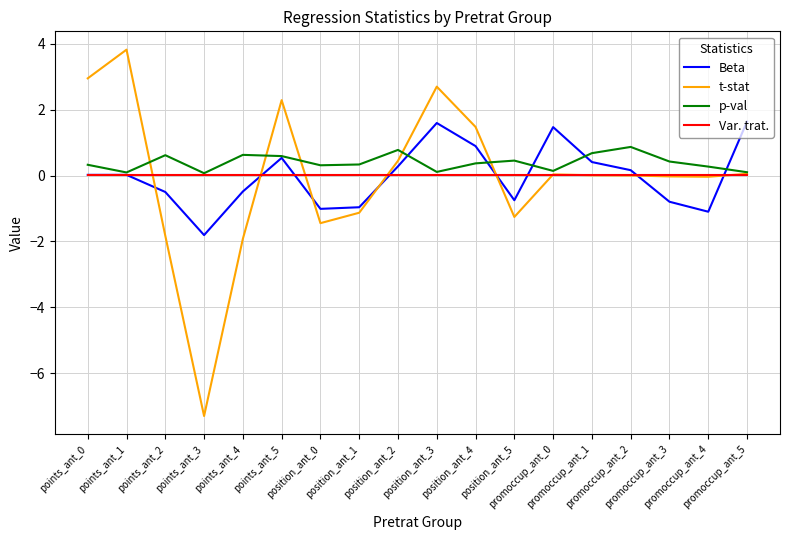

What is the greatest value displayed?

3.8